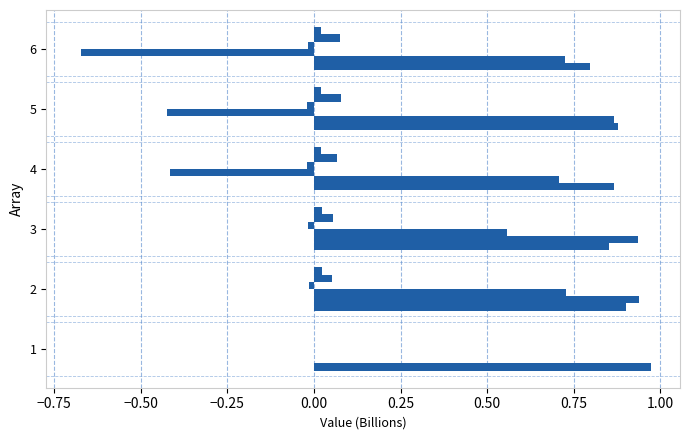

How many data points does each series have?

6